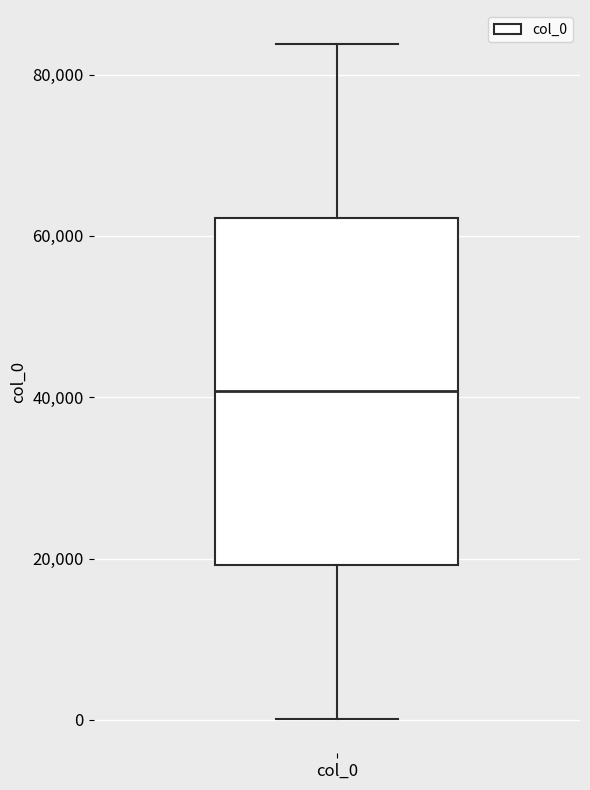

Where does the lower whisker of the box for col_0 end on the y-axis? The values are not printed on the chart, so give them approximately, as read against the axis.

0